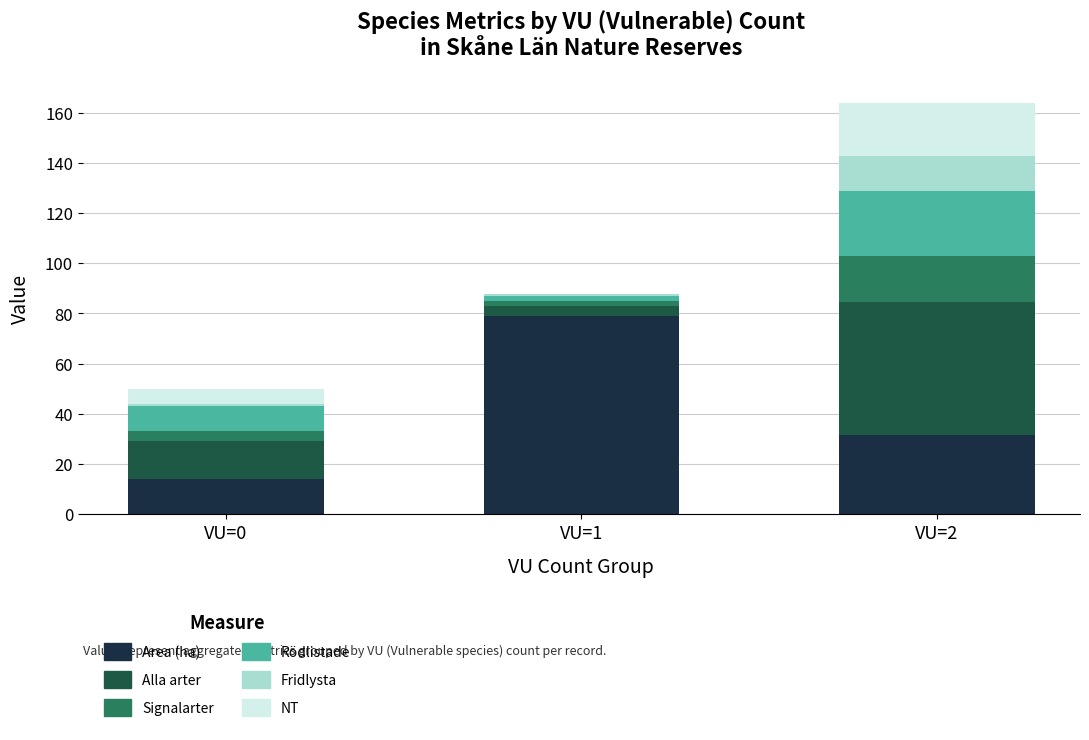

At which category is the sum across all series the highest?

VU=2